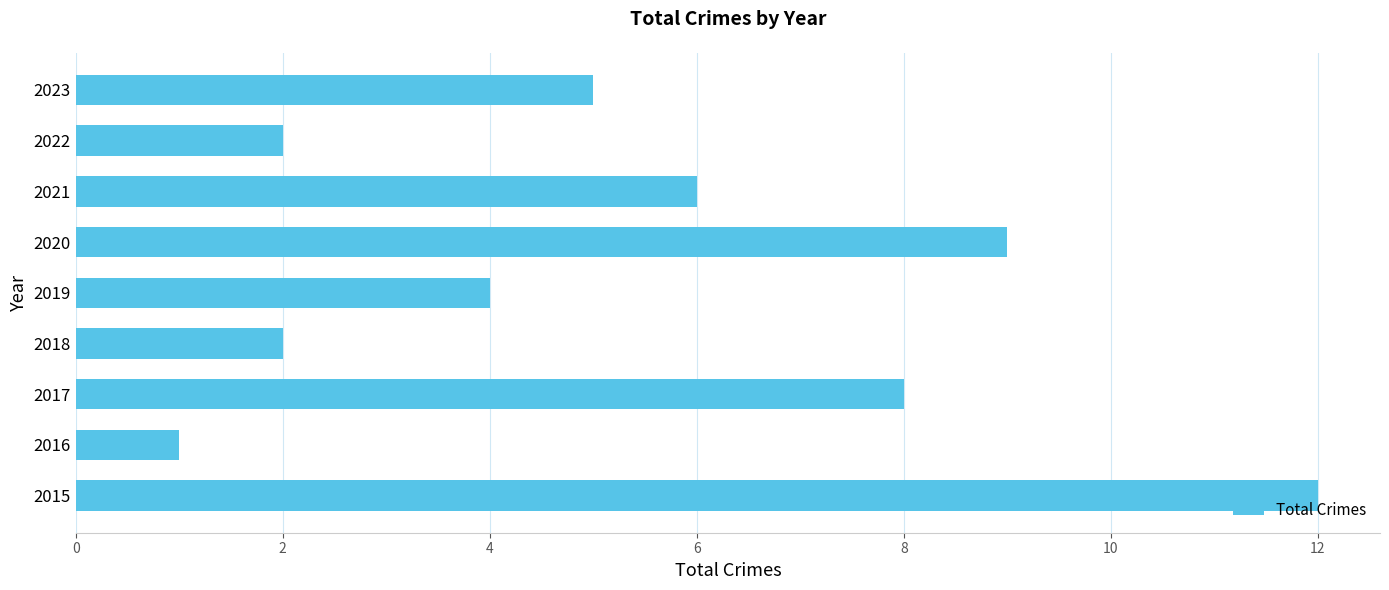

What is the sum of all values?

49